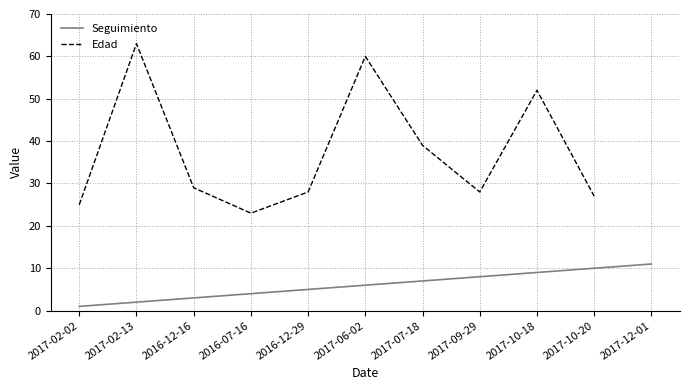

Where is the first local maximum for Edad?

2017-02-13